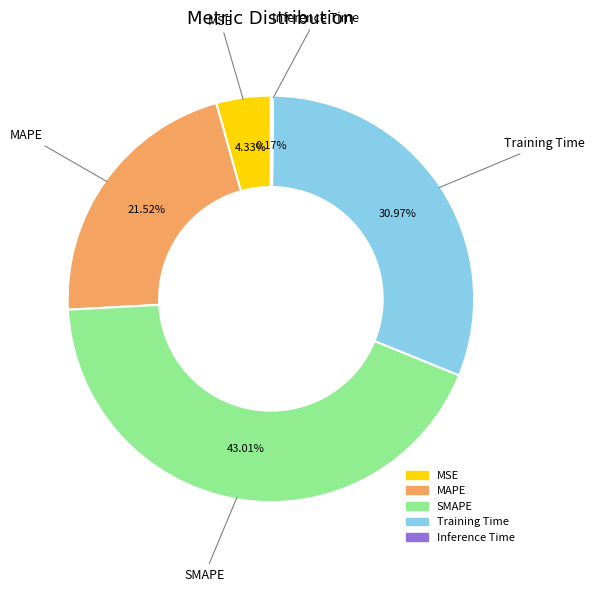

Combined, what portion of the pie is MAPE and MSE?

25.9%